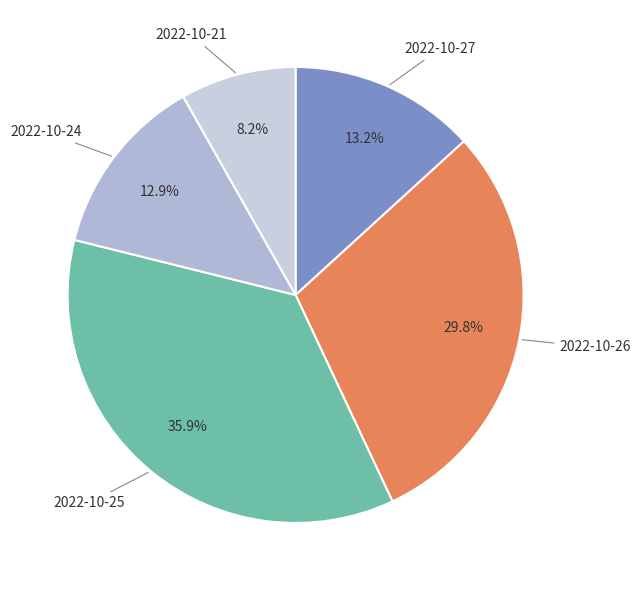

Does 2022-10-25 account for over 50% of the chart?

No